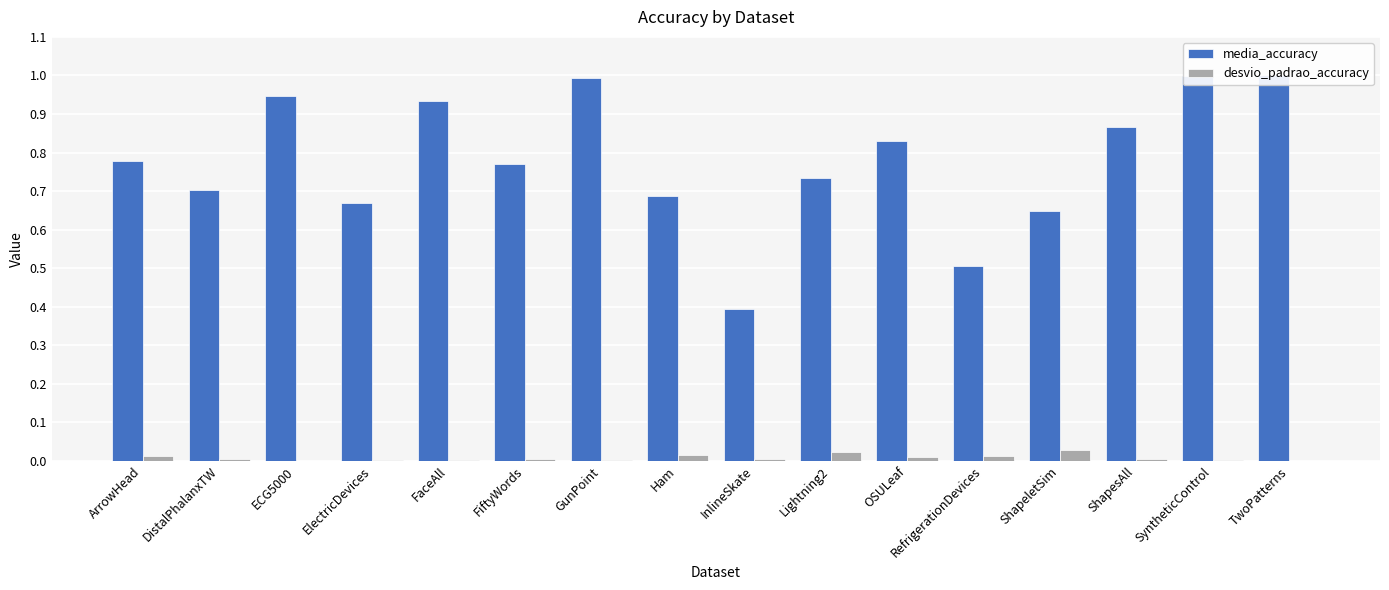

Reading left to right, list all the values displayed in this chart.

media_accuracy: ArrowHead=0.8	DistalPhalanxTW=0.7	ECG5000=0.9	ElectricDevices=0.7	FaceAll=0.9	FiftyWords=0.8	GunPoint=1.0	Ham=0.7	InlineSkate=0.4	Lightning2=0.7	OSULeaf=0.8	RefrigerationDevices=0.5	ShapeletSim=0.6	ShapesAll=0.9	SyntheticControl=1.0	TwoPatterns=1.0
desvio_padrao_accuracy: ArrowHead=0.0	DistalPhalanxTW=0.0	ECG5000=0.0	ElectricDevices=0.0	FaceAll=0.0	FiftyWords=0.0	GunPoint=0.0	Ham=0.0	InlineSkate=0.0	Lightning2=0.0	OSULeaf=0.0	RefrigerationDevices=0.0	ShapeletSim=0.0	ShapesAll=0.0	SyntheticControl=0.0	TwoPatterns=0.0